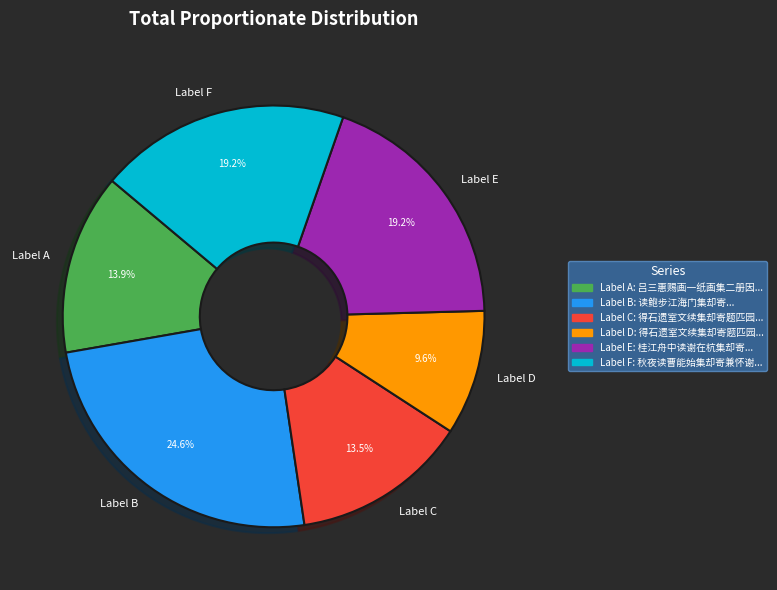

Which category has the biggest portion of the pie?

Label B